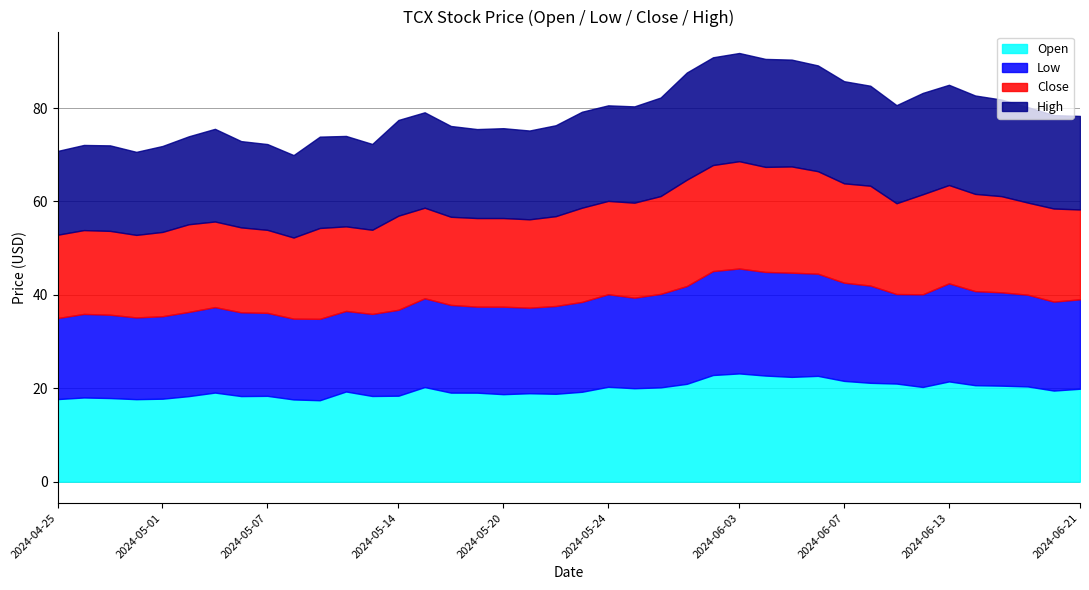

The value of Open at 2024-06-12 is 20.3. True or false?

True